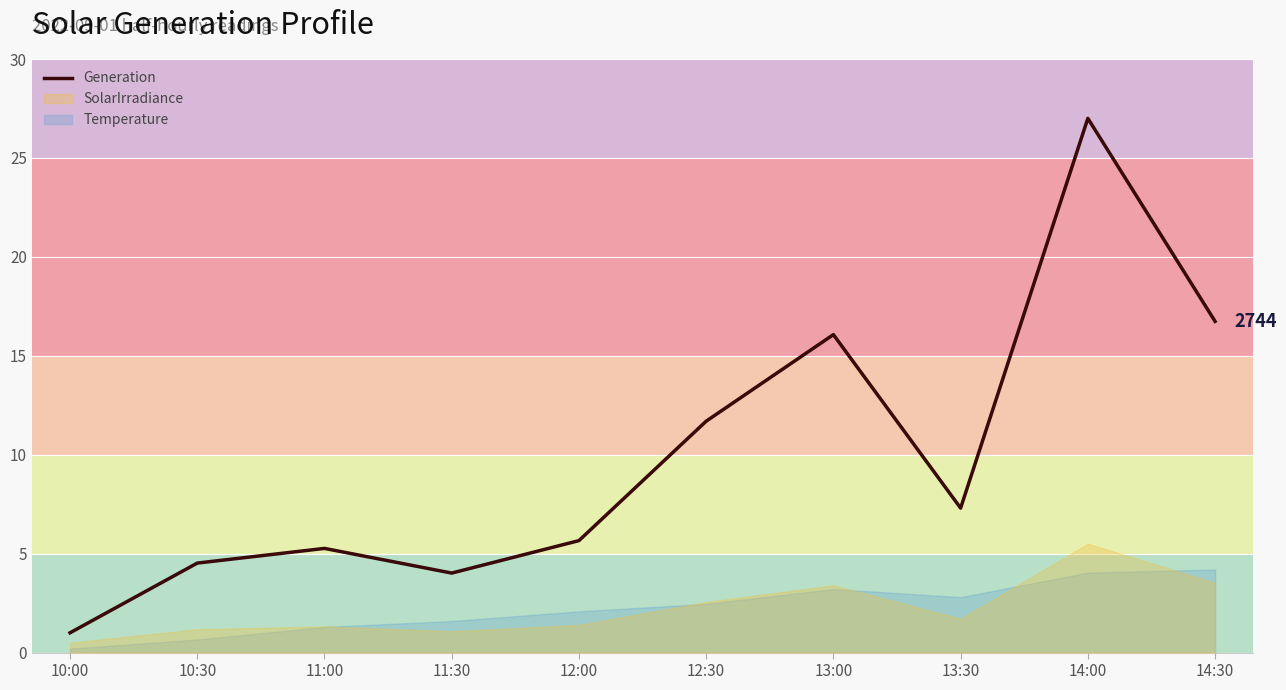

True or false: the data shows 4.0 at 11:30.

True